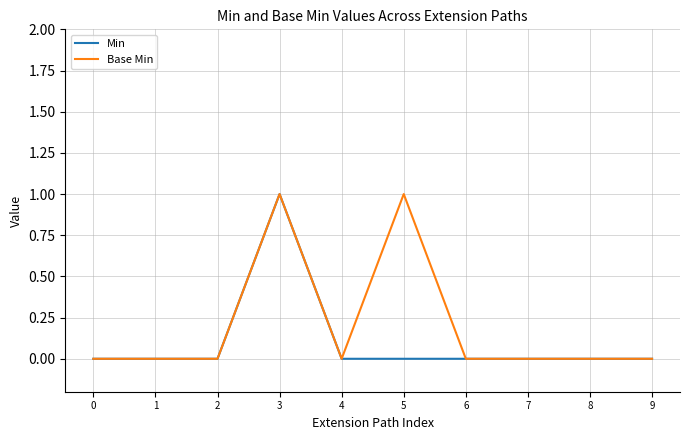

At 5, list the series in order from largest to smallest.

Base Min, Min